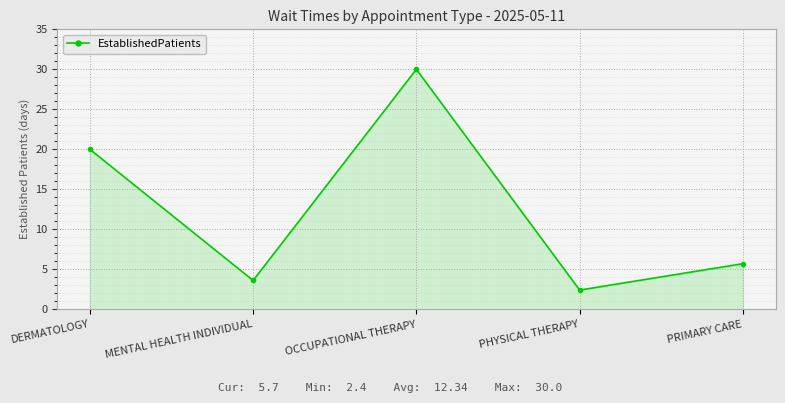

Reading left to right, extract all data points from this chart.

DERMATOLOGY=20.0	MENTAL HEALTH INDIVIDUAL=3.6	OCCUPATIONAL THERAPY=30.0	PHYSICAL THERAPY=2.4	PRIMARY CARE=5.7